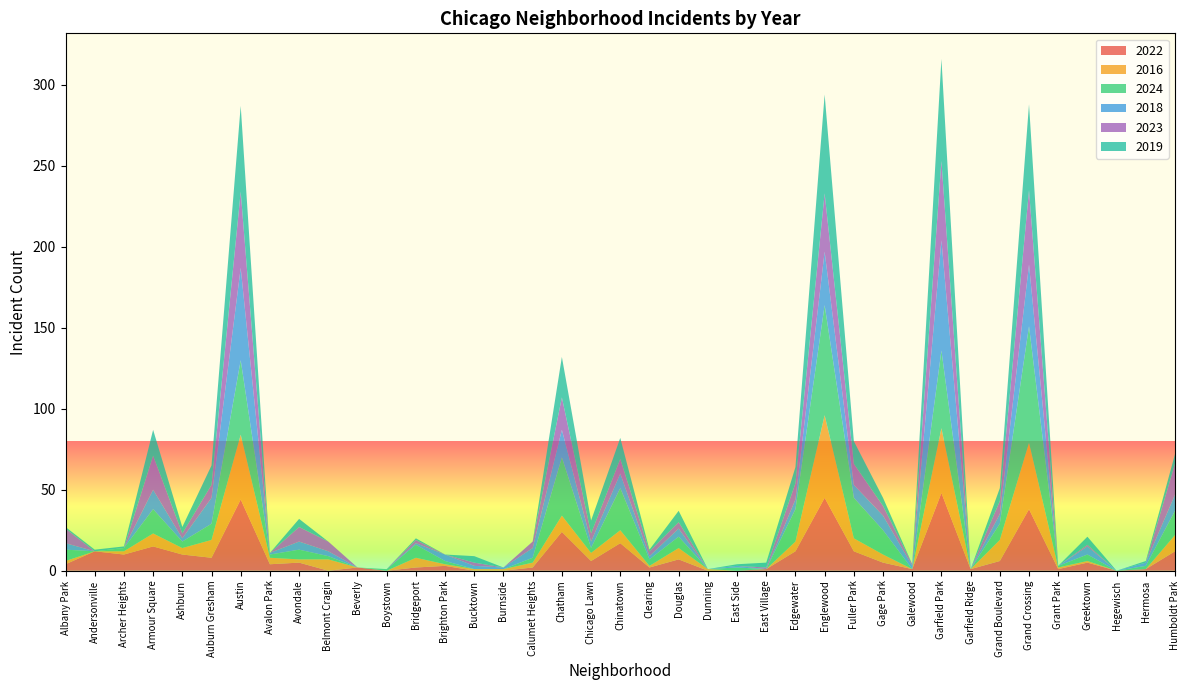

Reading left to right, list all the values displayed in this chart.

2022: Albany Park=4	Andersonville=12	Archer Heights=10	Armour Square=15	Ashburn=10	Auburn Gresham=8	Austin=44	Avalon Park=4	Avondale=5	Belmont Cragin=0	Beverly=2	Boystown=0	Bridgeport=2	Brighton Park=3	Bucktown=0	Burnside=0	Calumet Heights=2	Chatham=24	Chicago Lawn=6	Chinatown=17	Clearing=2	Douglas=7	Dunning=0	East Side=0	East Village=1	Edgewater=12	Englewood=45	Fuller Park=12	Gage Park=5	Galewood=1	Garfield Park=48	Garfield Ridge=1	Grand Boulevard=6	Grand Crossing=38	Grant Park=1	Greektown=5	Hegewisch=0	Hermosa=1	Humboldt Park=12
2016: Albany Park=2	Andersonville=0	Archer Heights=2	Armour Square=8	Ashburn=4	Auburn Gresham=11	Austin=40	Avalon Park=4	Avondale=2	Belmont Cragin=7	Beverly=0	Boystown=0	Bridgeport=6	Brighton Park=1	Bucktown=1	Burnside=1	Calumet Heights=3	Chatham=10	Chicago Lawn=5	Chinatown=8	Clearing=1	Douglas=7	Dunning=1	East Side=0	East Village=0	Edgewater=6	Englewood=51	Fuller Park=8	Gage Park=5	Galewood=0	Garfield Park=40	Garfield Ridge=0	Grand Boulevard=13	Grand Crossing=41	Grant Park=1	Greektown=1	Hegewisch=0	Hermosa=0	Humboldt Park=10
2024: Albany Park=7	Andersonville=0	Archer Heights=2	Armour Square=15	Ashburn=4	Auburn Gresham=10	Austin=46	Avalon Park=2	Avondale=6	Belmont Cragin=2	Beverly=0	Boystown=1	Bridgeport=8	Brighton Park=2	Bucktown=0	Burnside=0	Calumet Heights=3	Chatham=36	Chicago Lawn=3	Chinatown=26	Clearing=4	Douglas=7	Dunning=0	East Side=2	East Village=0	Edgewater=20	Englewood=68	Fuller Park=25	Gage Park=15	Galewood=0	Garfield Park=48	Garfield Ridge=0	Grand Boulevard=10	Grand Crossing=72	Grant Park=1	Greektown=4	Hegewisch=0	Hermosa=2	Humboldt Park=15
2018: Albany Park=4	Andersonville=0	Archer Heights=0	Armour Square=12	Ashburn=2	Auburn Gresham=16	Austin=57	Avalon Park=1	Avondale=5	Belmont Cragin=3	Beverly=0	Boystown=0	Bridgeport=1	Brighton Park=4	Bucktown=2	Burnside=1	Calumet Heights=6	Chatham=17	Chicago Lawn=4	Chinatown=9	Clearing=2	Douglas=5	Dunning=0	East Side=1	East Village=0	Edgewater=6	Englewood=33	Fuller Park=8	Gage Park=9	Galewood=2	Garfield Park=68	Garfield Ridge=0	Grand Boulevard=6	Grand Crossing=38	Grant Park=0	Greektown=5	Hegewisch=0	Hermosa=2	Humboldt Park=10
2023: Albany Park=9	Andersonville=0	Archer Heights=0	Armour Square=21	Ashburn=3	Auburn Gresham=8	Austin=47	Avalon Park=0	Avondale=9	Belmont Cragin=6	Beverly=0	Boystown=0	Bridgeport=2	Brighton Park=0	Bucktown=2	Burnside=0	Calumet Heights=4	Chatham=20	Chicago Lawn=5	Chinatown=9	Clearing=3	Douglas=4	Dunning=0	East Side=0	East Village=1	Edgewater=10	Englewood=36	Fuller Park=13	Gage Park=6	Galewood=1	Garfield Park=49	Garfield Ridge=0	Grand Boulevard=8	Grand Crossing=46	Grant Park=0	Greektown=1	Hegewisch=0	Hermosa=0	Humboldt Park=19
2019: Albany Park=1	Andersonville=1	Archer Heights=1	Armour Square=16	Ashburn=4	Auburn Gresham=12	Austin=53	Avalon Park=0	Avondale=5	Belmont Cragin=0	Beverly=0	Boystown=0	Bridgeport=1	Brighton Park=0	Bucktown=4	Burnside=0	Calumet Heights=0	Chatham=25	Chicago Lawn=8	Chinatown=13	Clearing=1	Douglas=7	Dunning=0	East Side=1	East Village=3	Edgewater=10	Englewood=61	Fuller Park=14	Gage Park=5	Galewood=0	Garfield Park=63	Garfield Ridge=0	Grand Boulevard=8	Grand Crossing=53	Grant Park=0	Greektown=5	Hegewisch=0	Hermosa=1	Humboldt Park=6